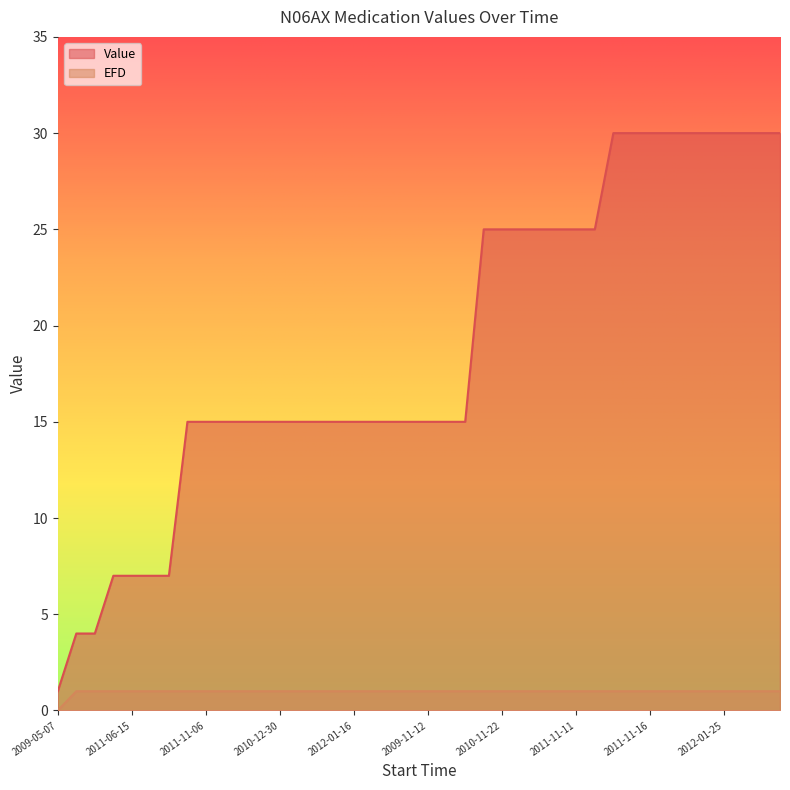

Between 2011-06-15 and 2012-01-05, which series saw the biggest shift?

Value